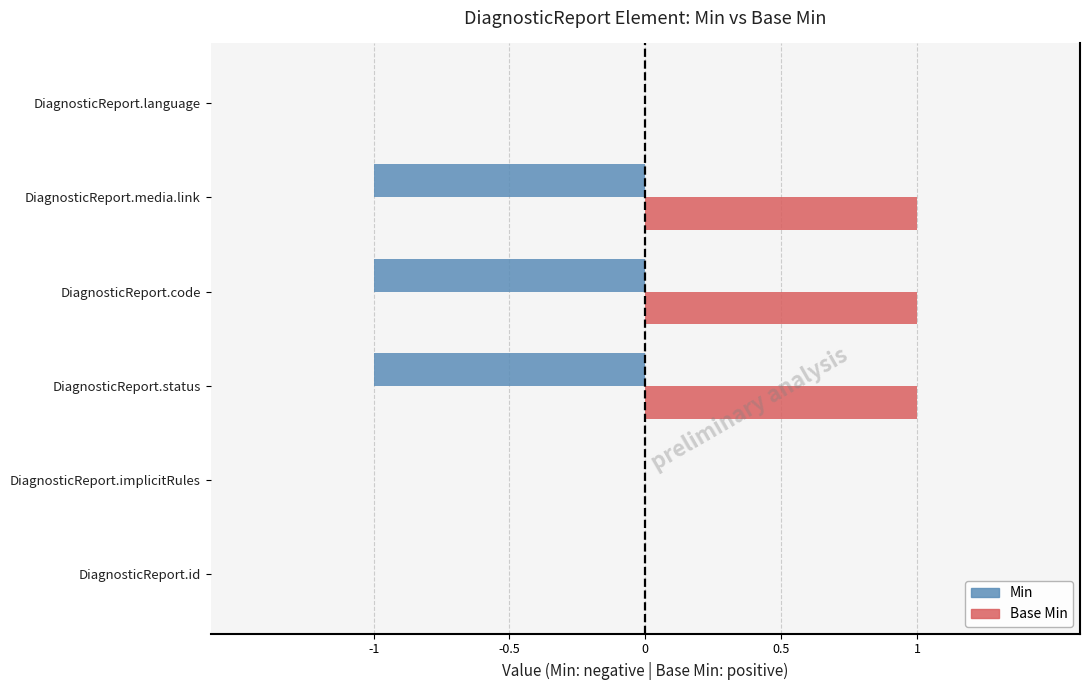

True or false: Base Min has a value of -1 at DiagnosticReport.id.

False